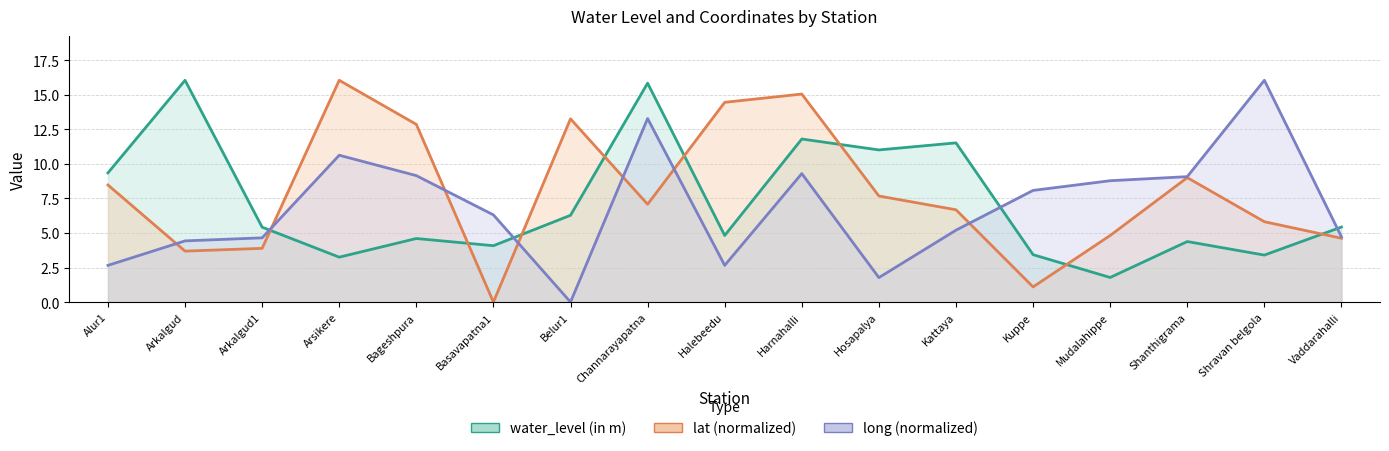

At which category does long reach its first local valley?

Belur1